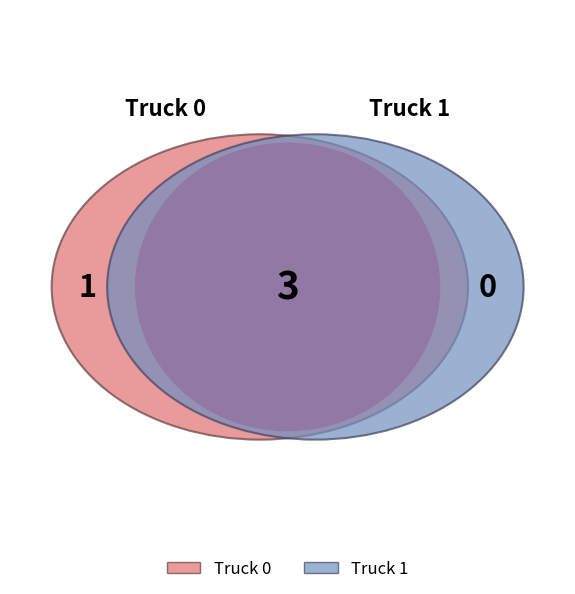

To the nearest percent, what is the difference between the Truck 1 and Truck 0 slice percentages?

14%